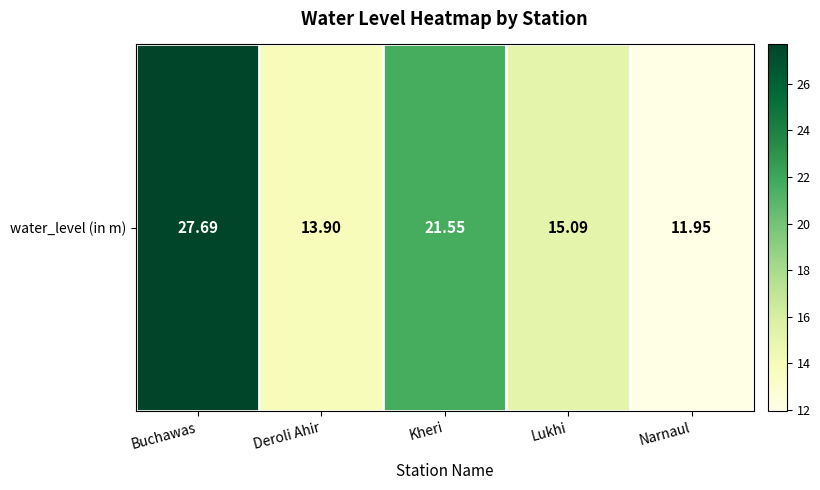

What is the average value?

18.0